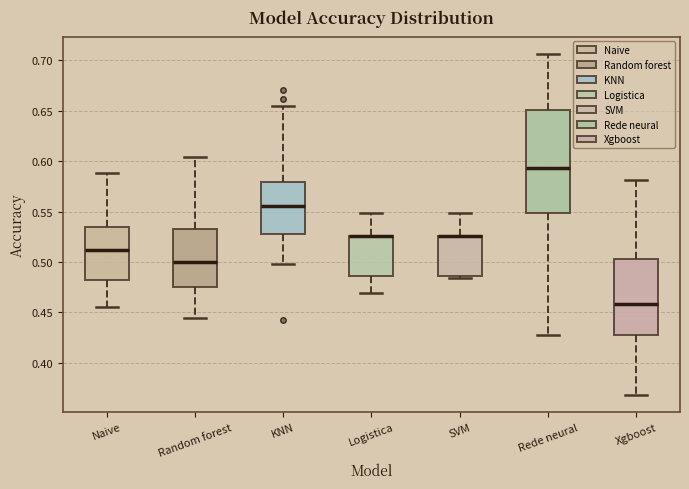

Comparing the boxes themselves (not the whiskers), which one is the tallest?

Rede neural